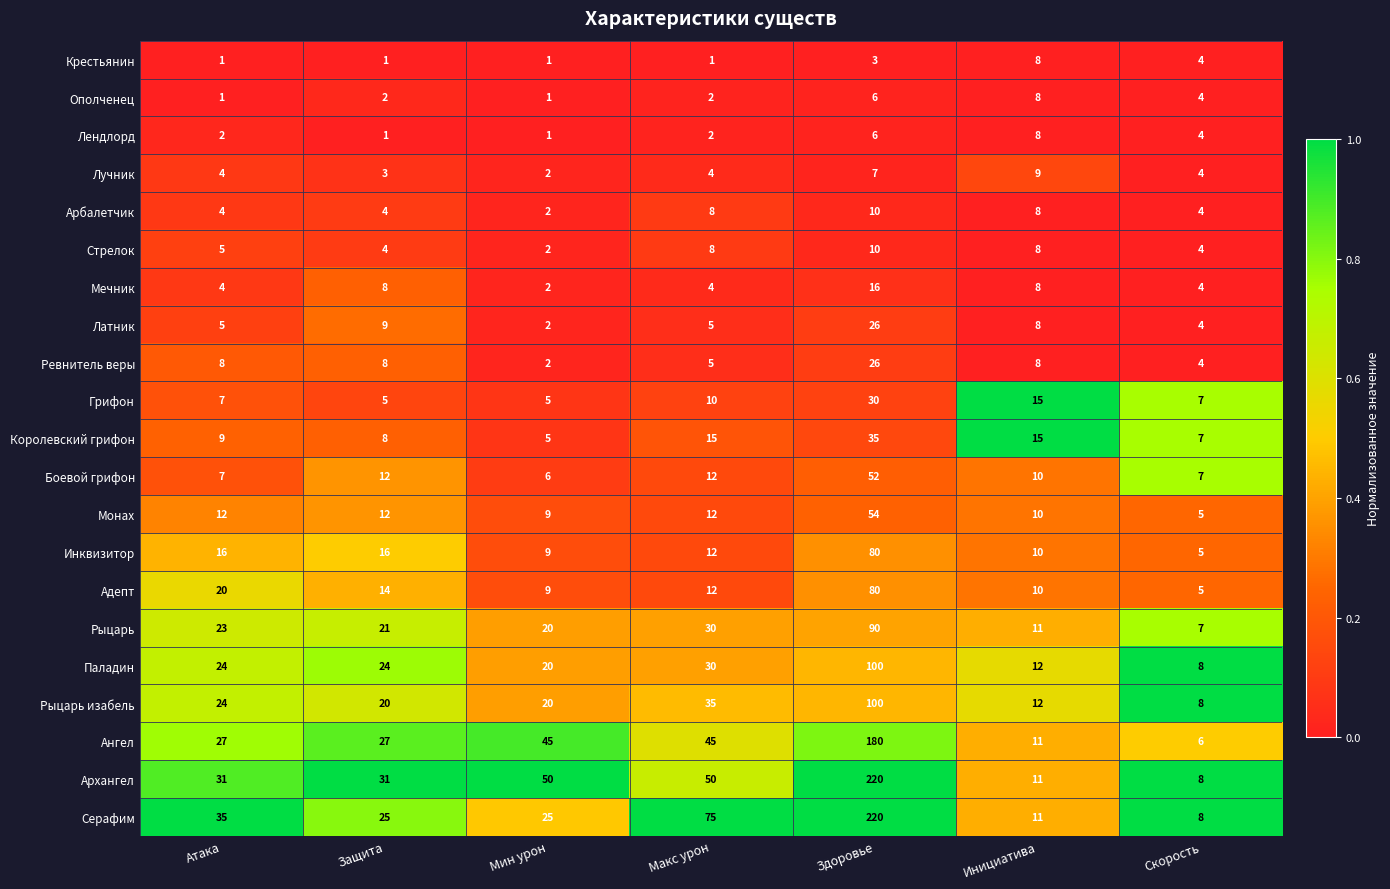

What is the average value of the Монах series?

16